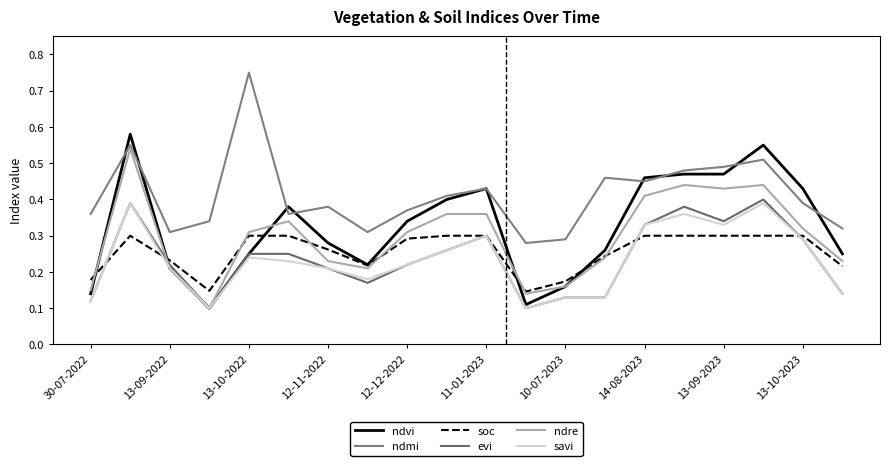

How many intersections are there between evi and ndvi?

1